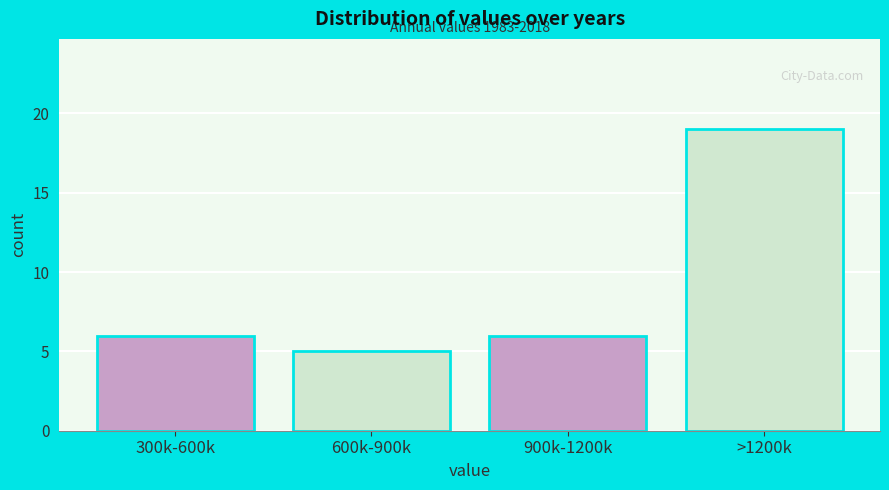

Reading left to right, list all the values displayed in this chart.

6	5	6	19